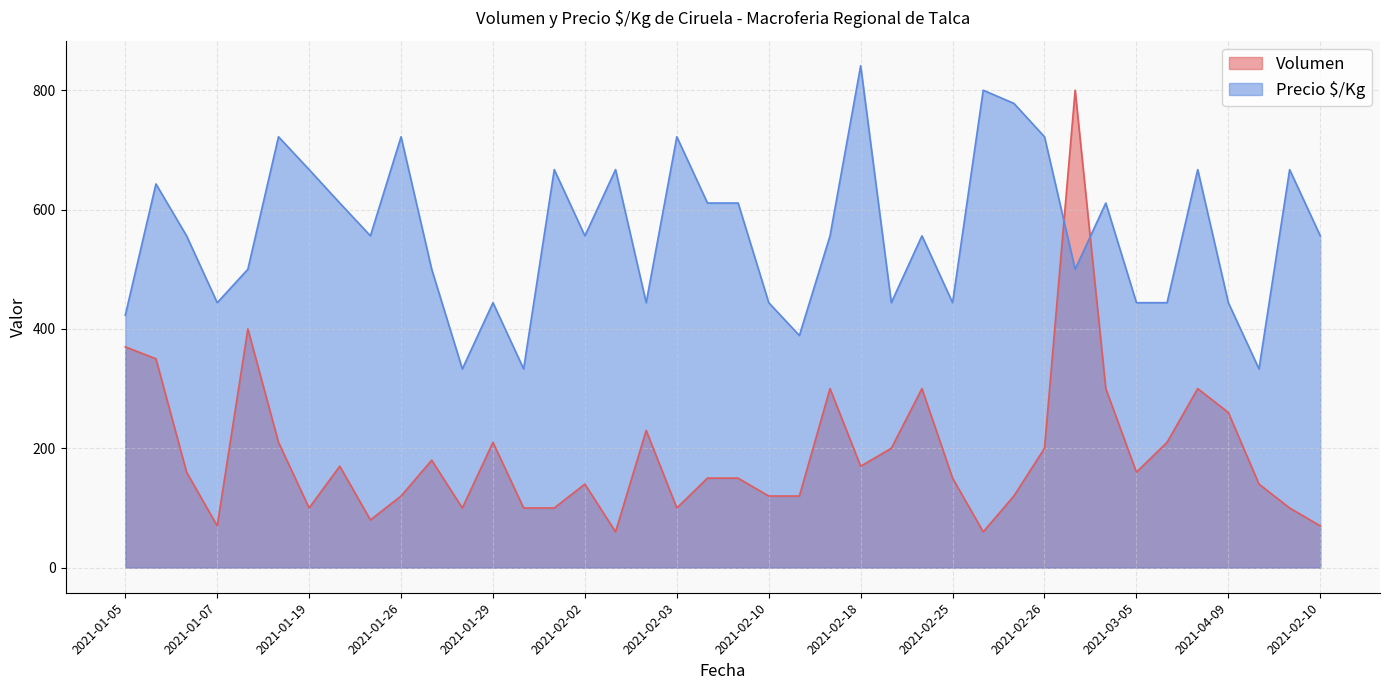

What are all the series names shown in the legend?

Volumen, Precio $/Kg